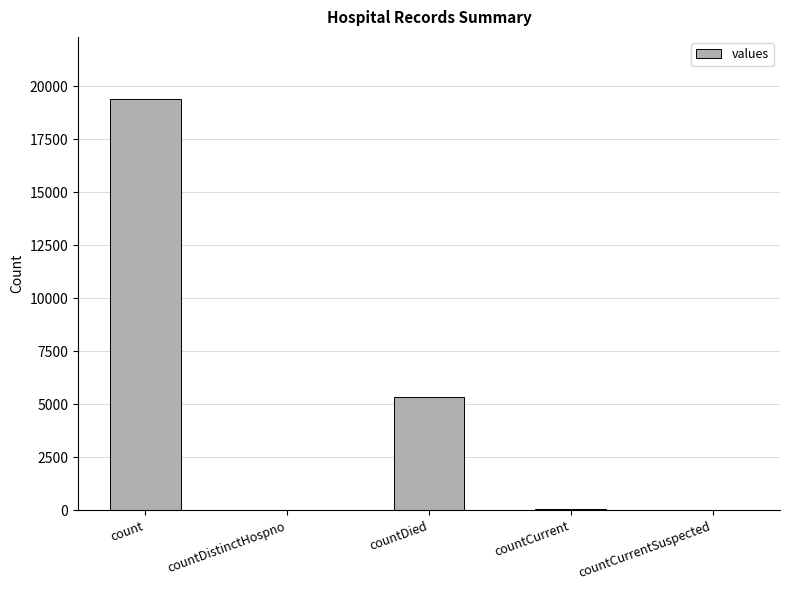

What is the approximate value at countCurrent, to the nearest 10?

60